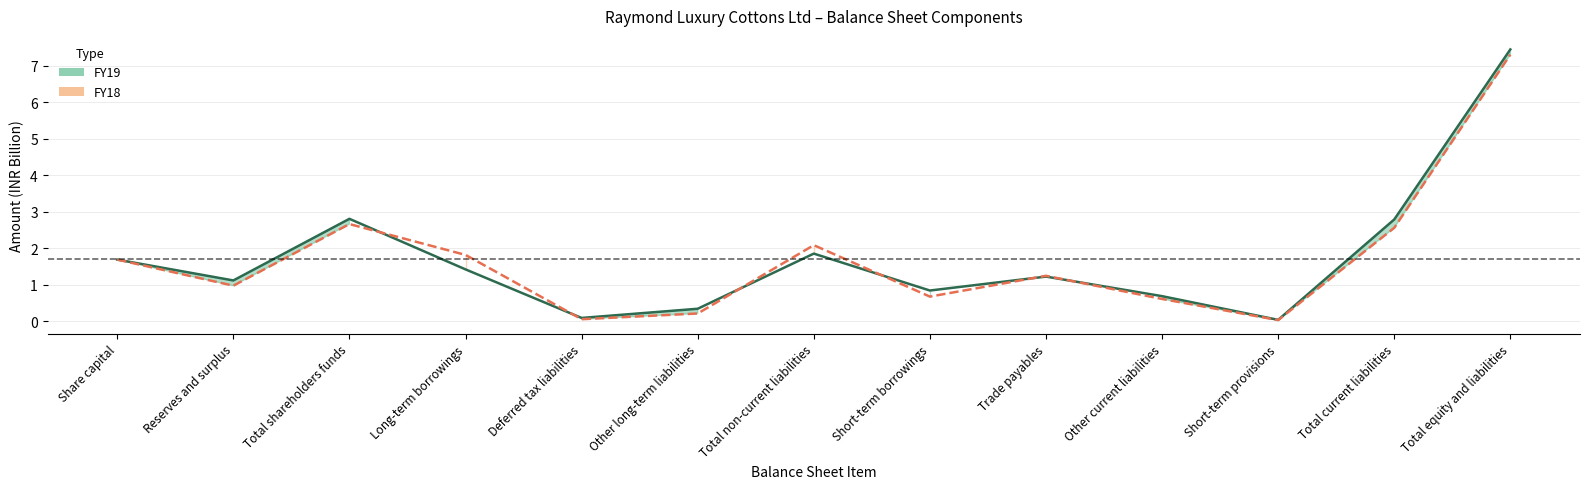

The value of FY19 line at Trade payables is 0.2. True or false?

False